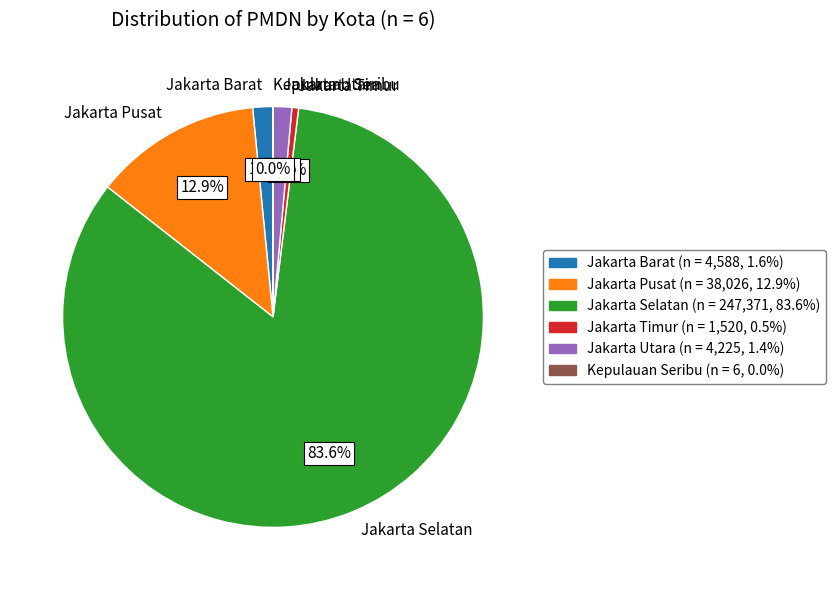

How much of the chart is everything except Jakarta Pusat?

87.1%